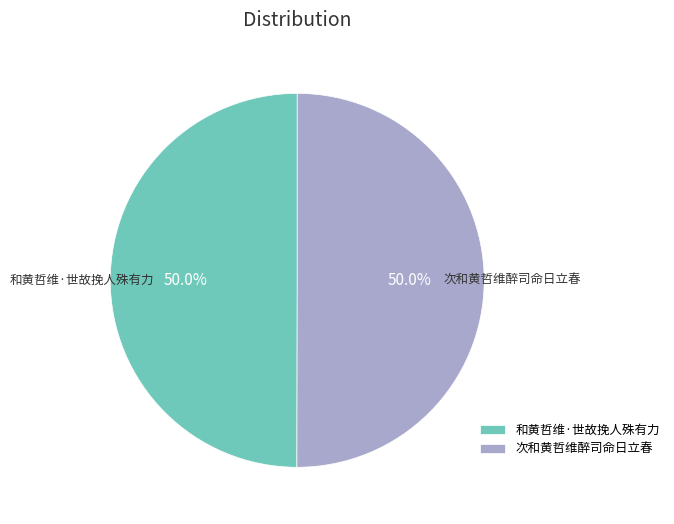

Count the number of slices in the pie.

2